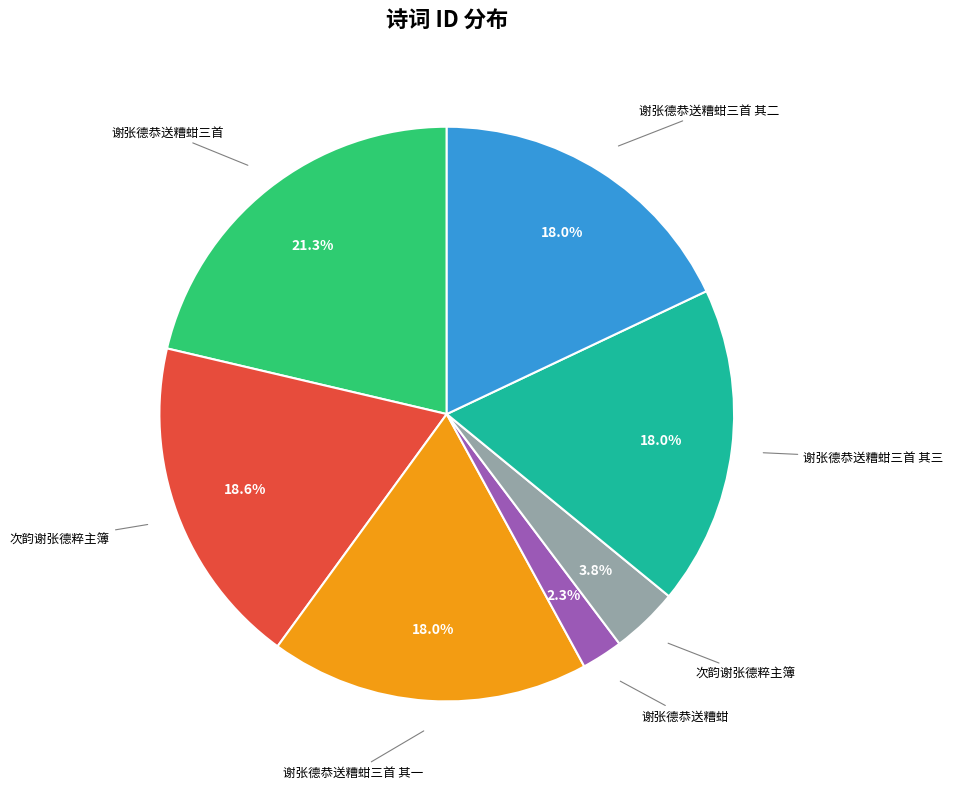

Is there any slice that represents more than half of the pie?

No